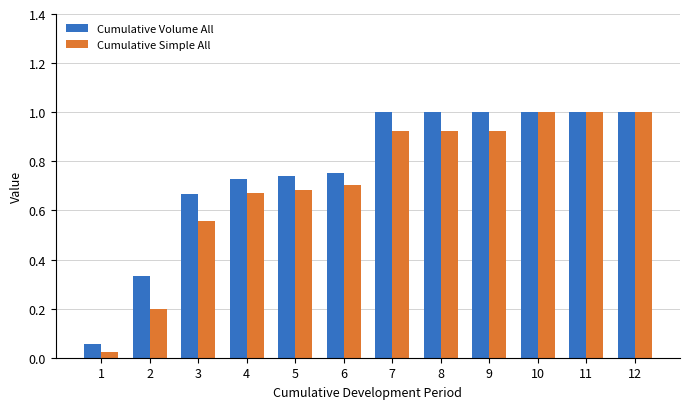

What is the greatest value displayed?

1.0